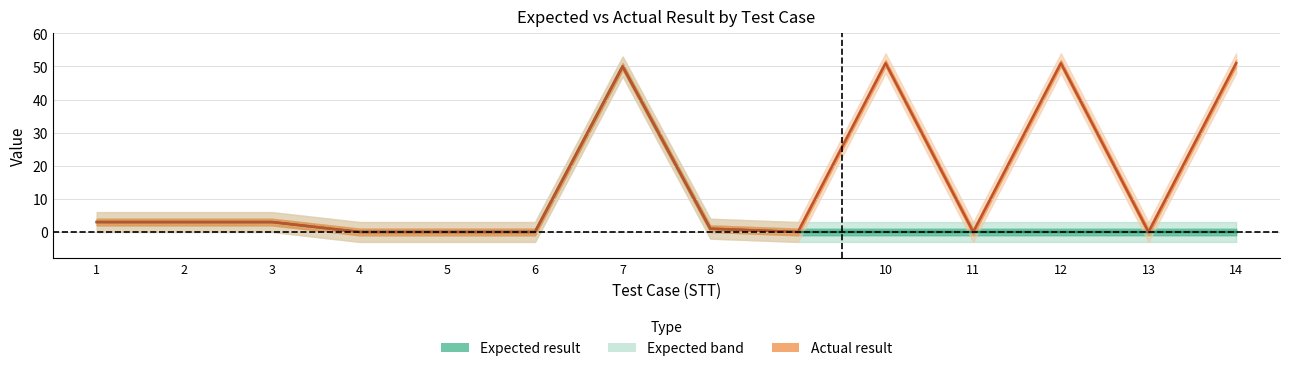

What is the value of the Actual result point at the 12th from the left?

51